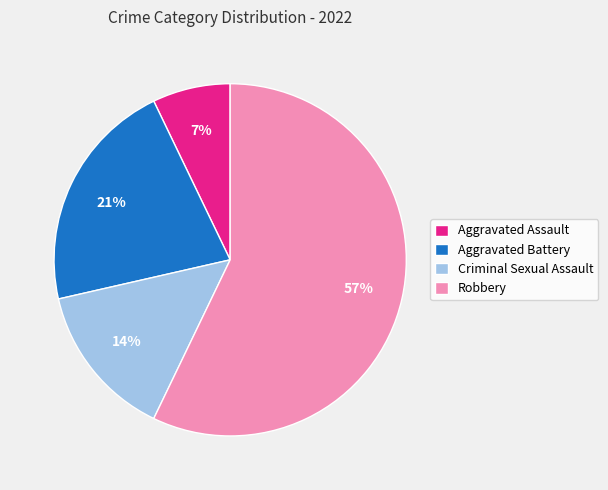

Is Aggravated Assault the majority of the pie?

No